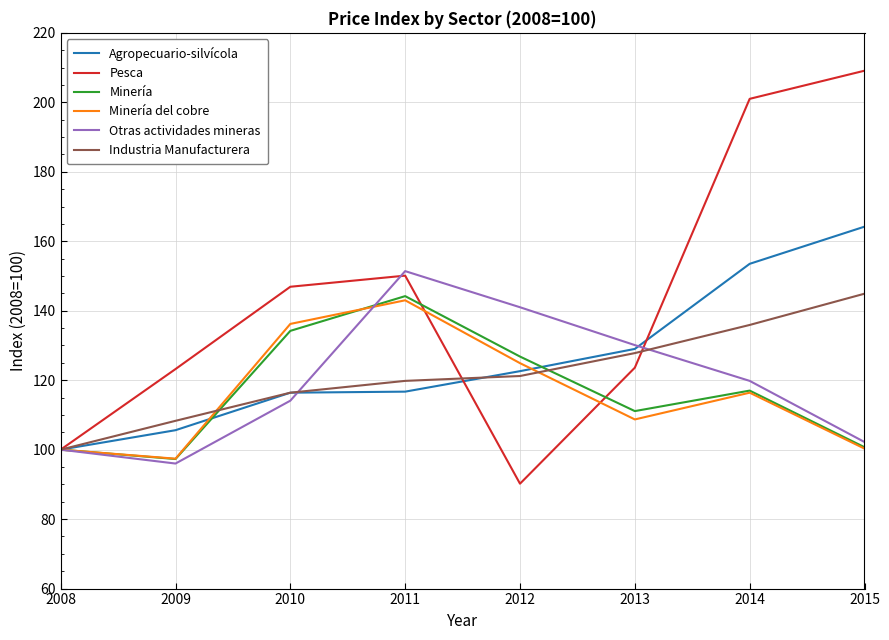

What is the difference between the highest and lowest values at 2009?

27.2